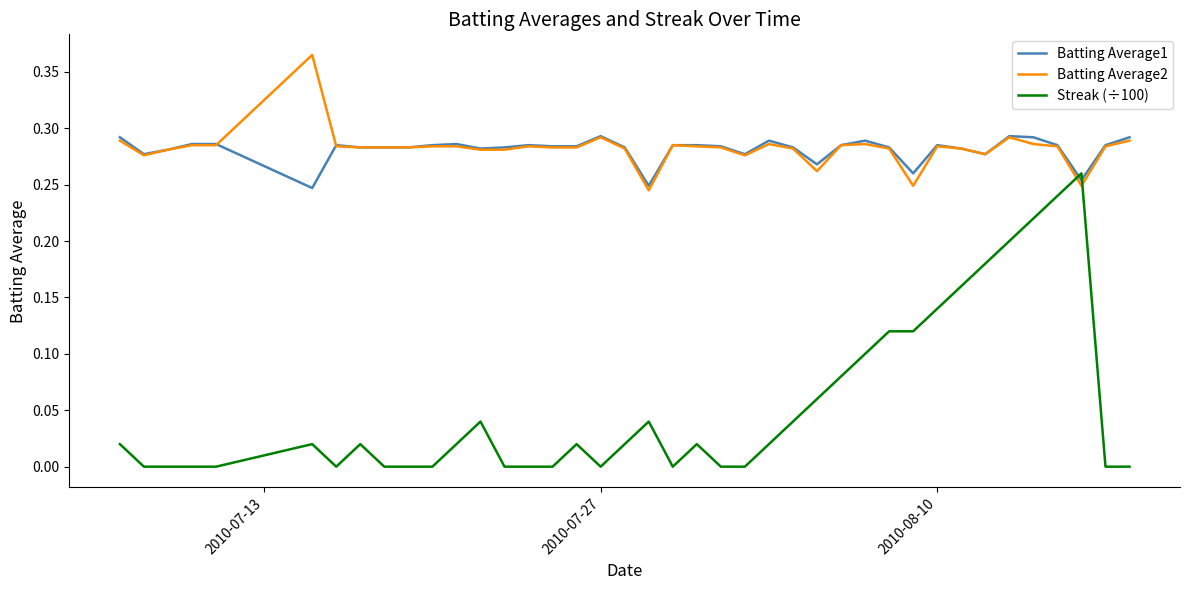

Which series has the largest range (max minus min)?

Streak (÷100)